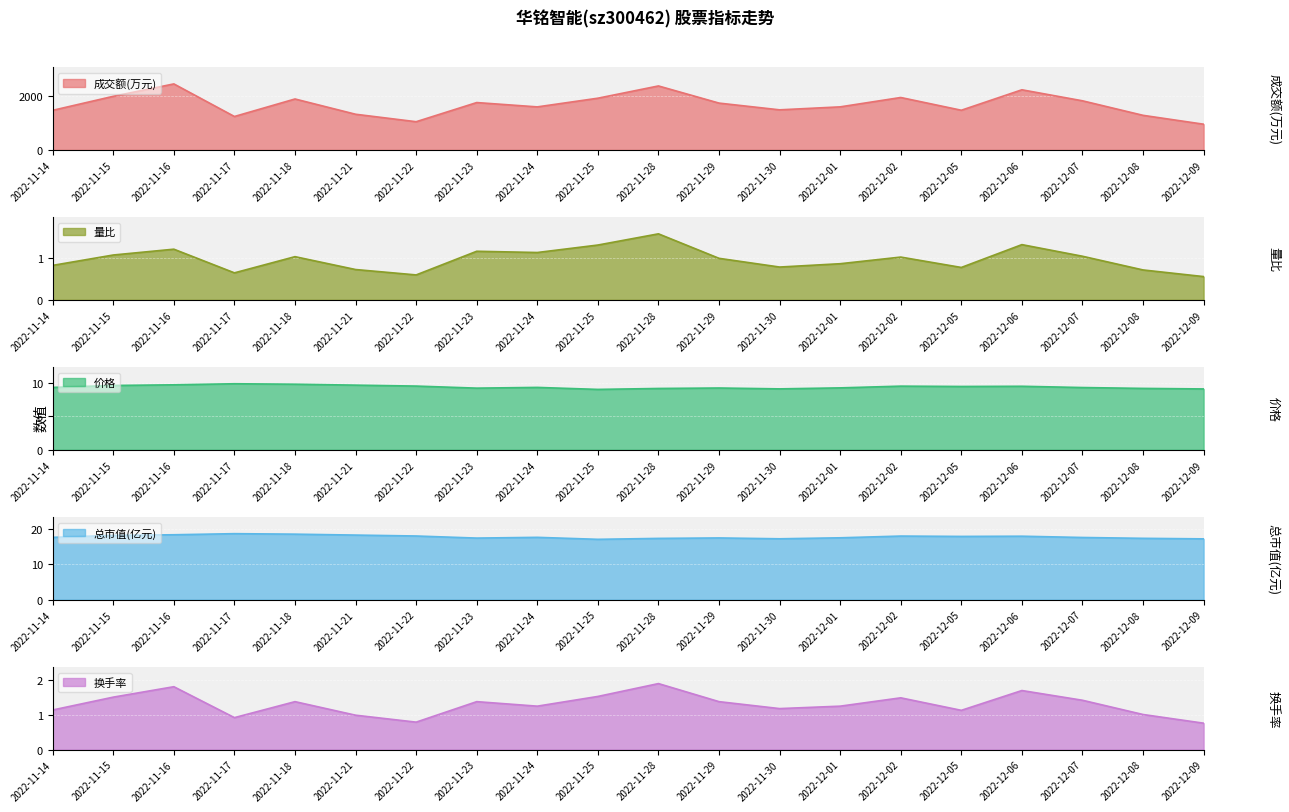

True or false: 成交额(万元) has more than 2 interior local peaks.

True